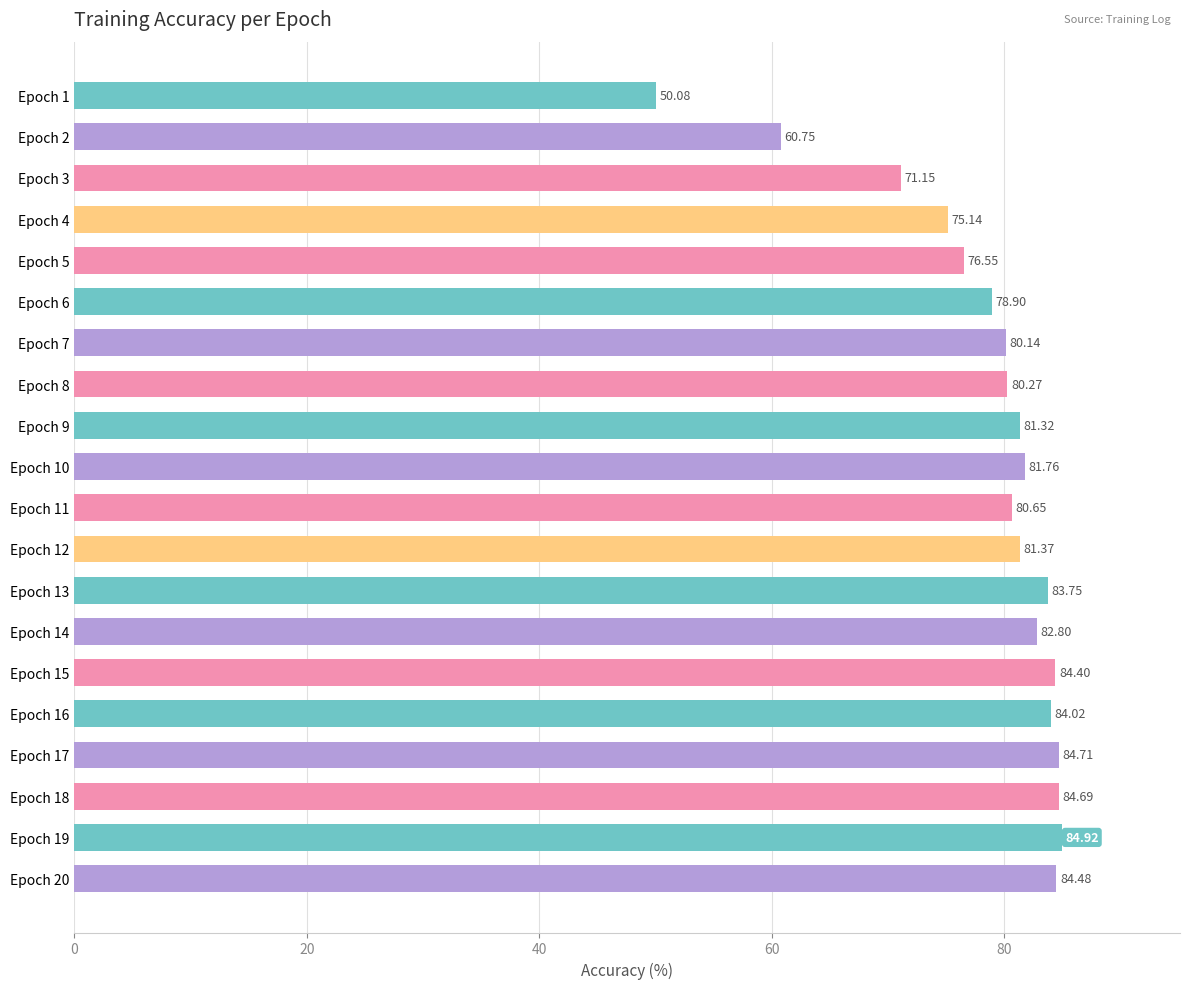

List the labels in order of value, smallest first.

Epoch 1, Epoch 2, Epoch 3, Epoch 4, Epoch 5, Epoch 6, Epoch 7, Epoch 8, Epoch 11, Epoch 9, Epoch 12, Epoch 10, Epoch 14, Epoch 13, Epoch 16, Epoch 15, Epoch 20, Epoch 18, Epoch 17, Epoch 19